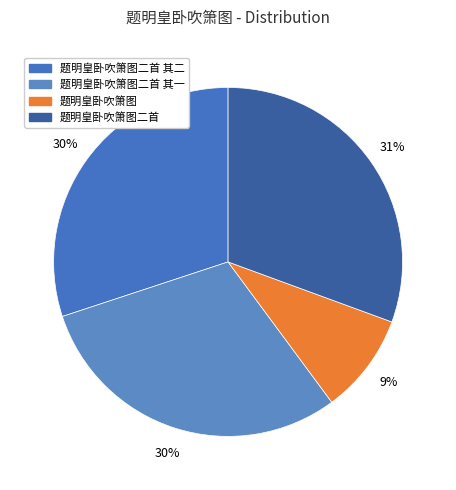

How many slices are in this pie chart?

4